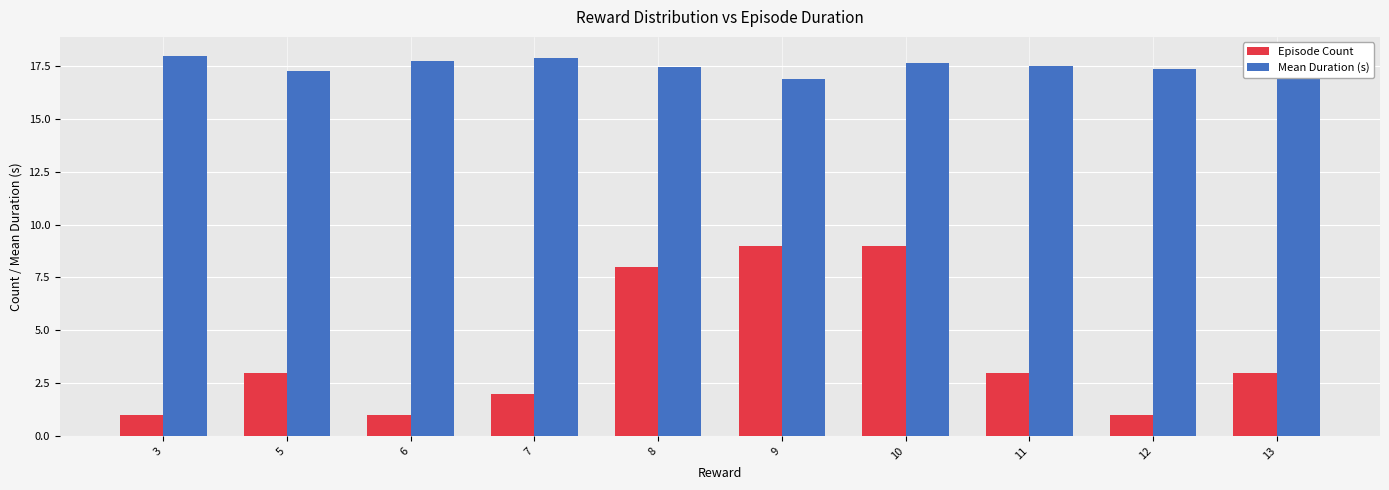

What is the spread (max minus min) of values at 7?

15.9